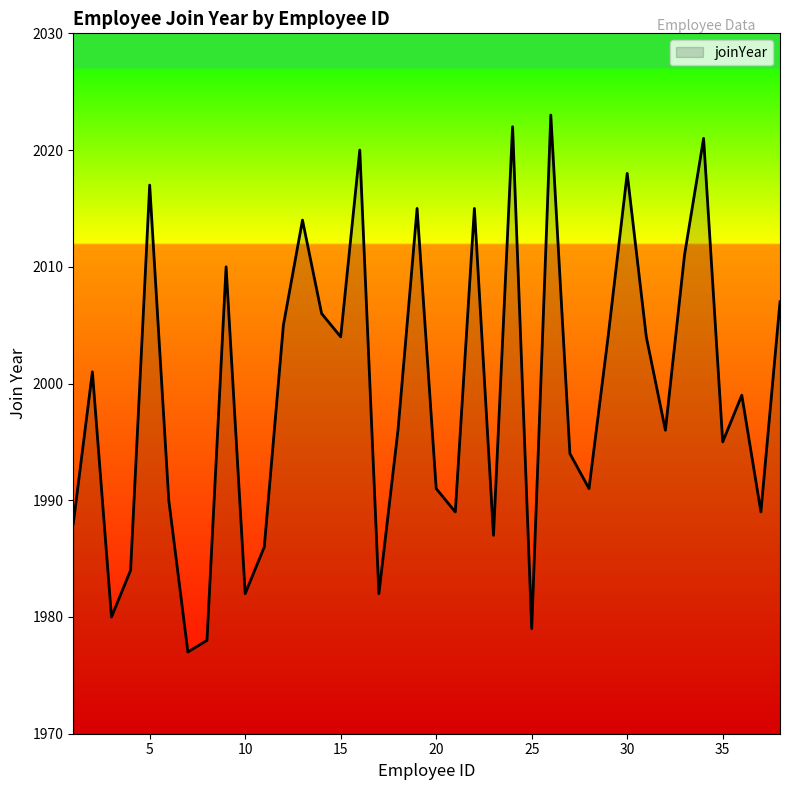

What is the greatest value displayed?

2023